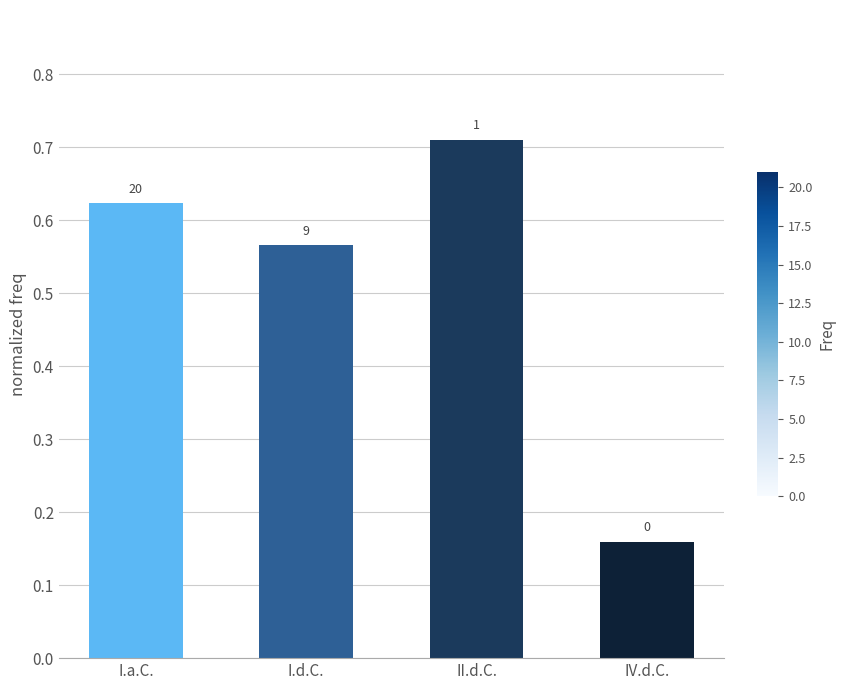

What is the difference between the maximum and minimum values?

0.6